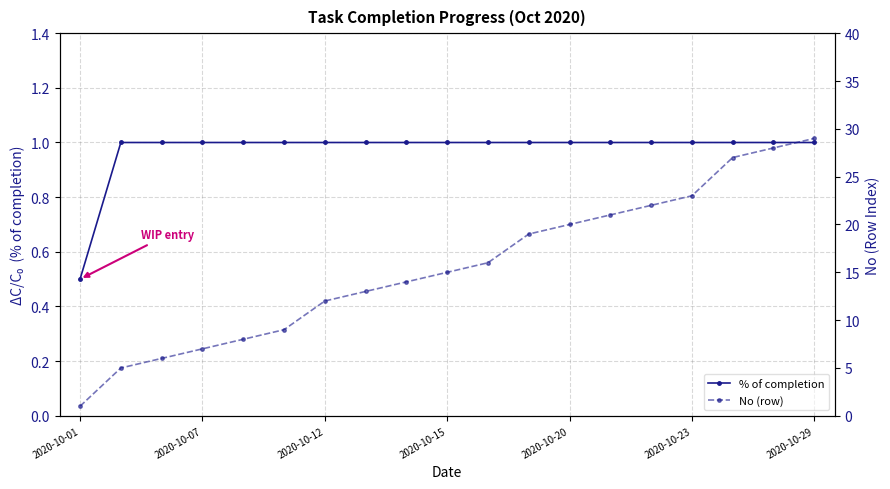

True or false: No (row) and % of completion cross at least once.

False